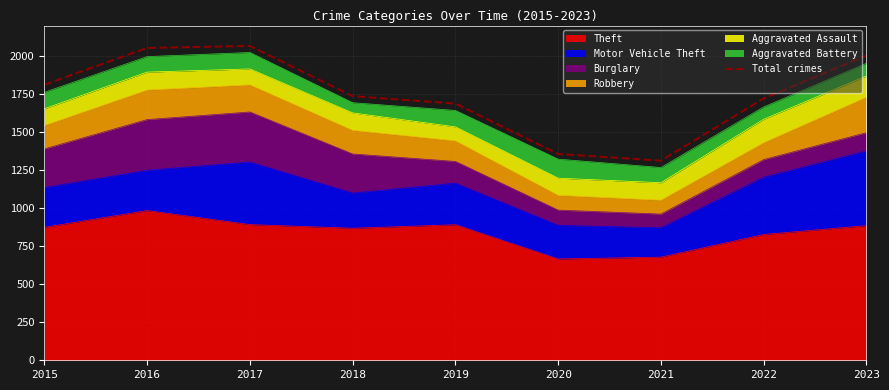

True or false: the data shows 1736 at 2018.

True